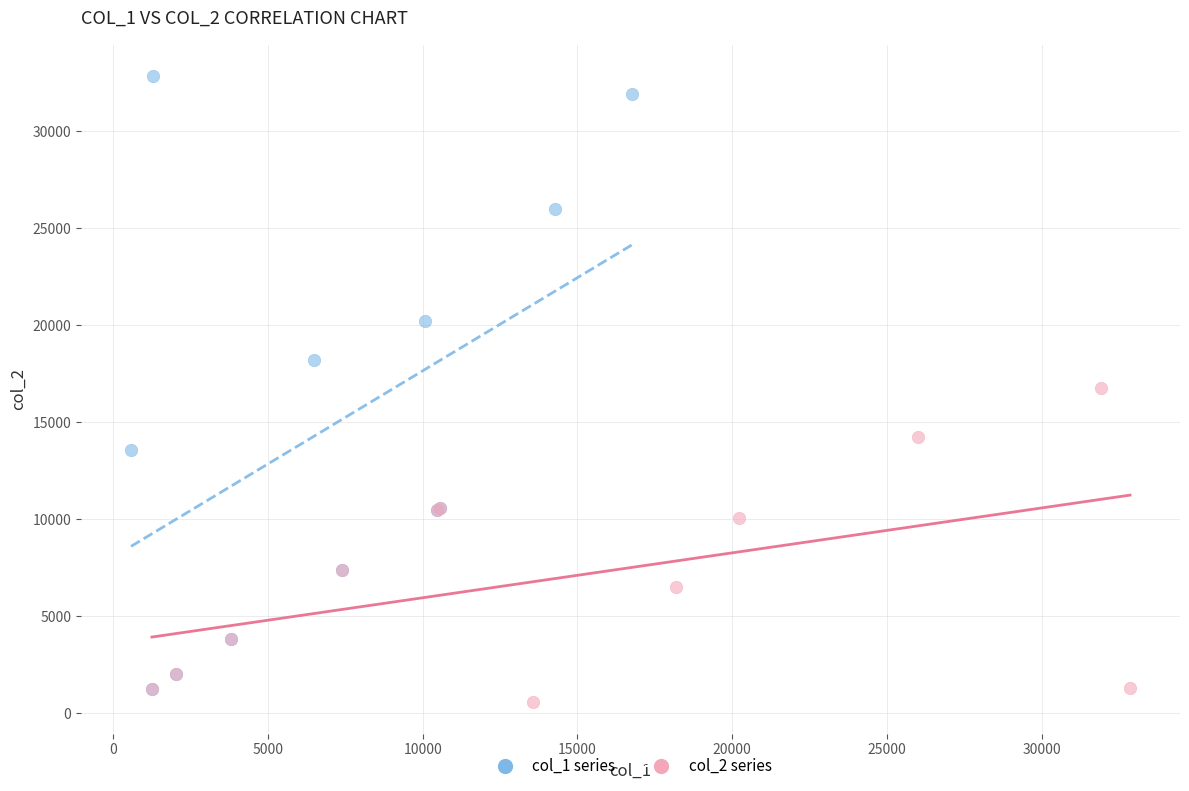

Which series contains the highest Y value?

col_1 series